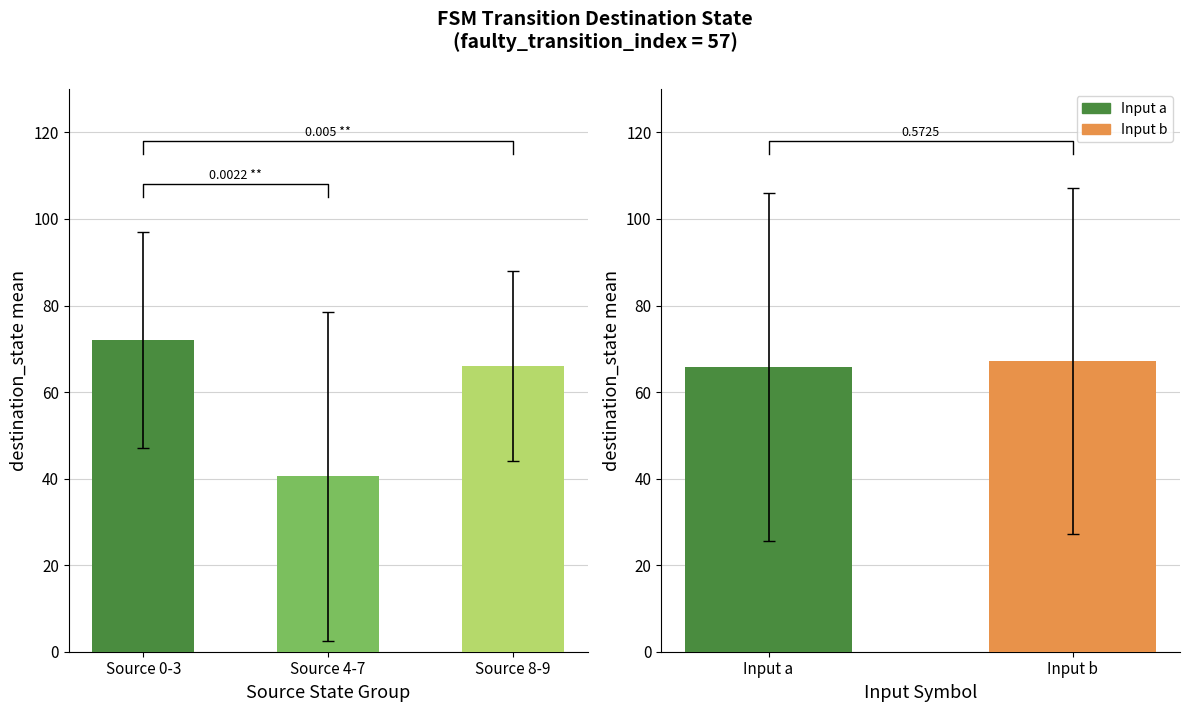

What is the label of the 1st bar from the left?

Source 0-3